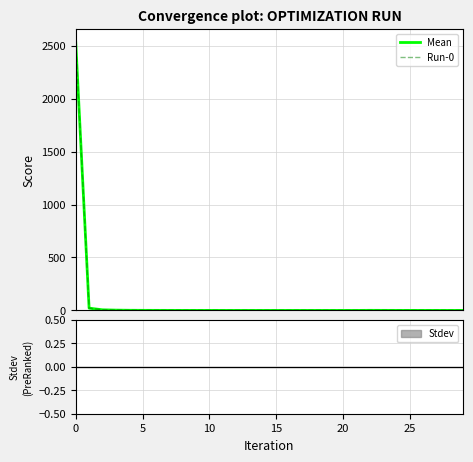

The Mean series shows 0.2 at 12. True or false?

False